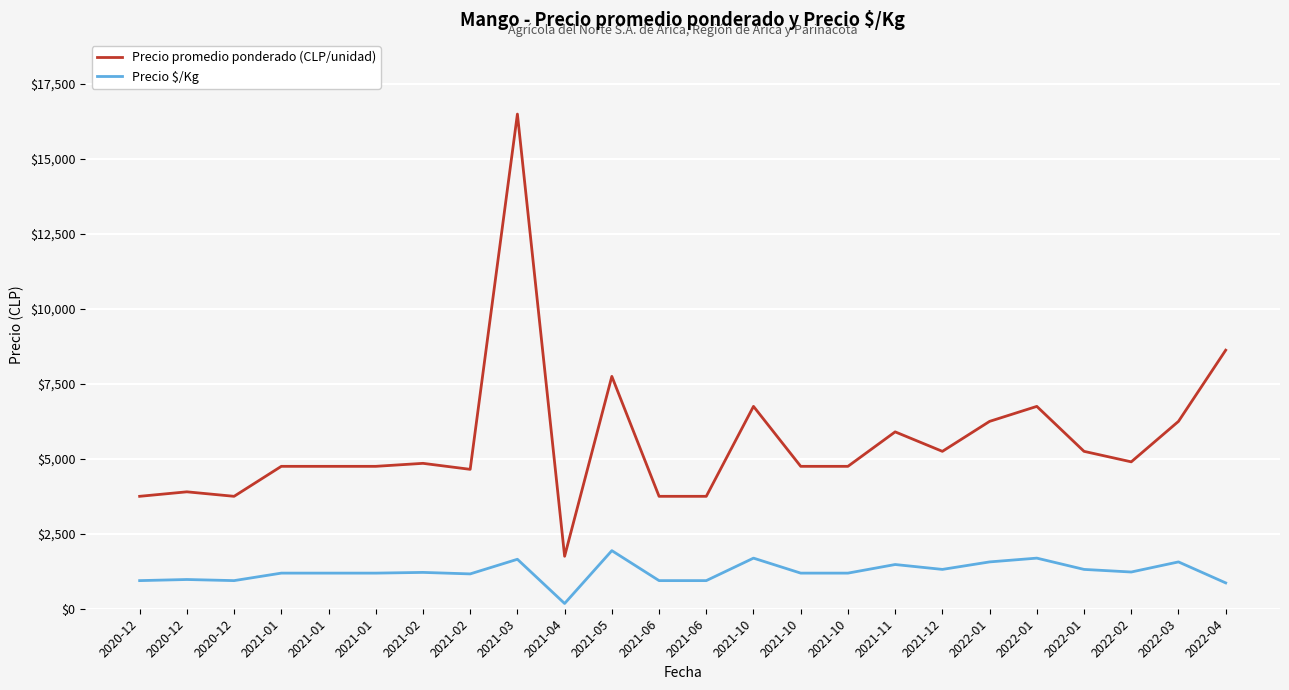

Is the value of Precio $/Kg at 2021-01 greater than the value of Precio promedio ponderado (CLP/unidad) at 2022-01?

No